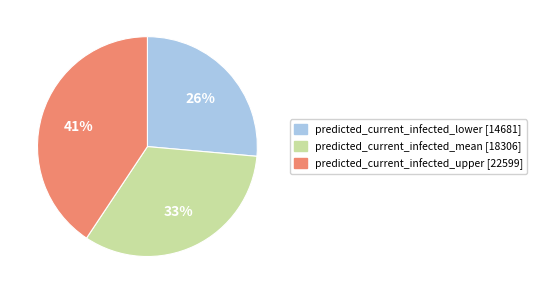

True or false: predicted_current_infected_upper [22599] accounts for 41% of the total.

True